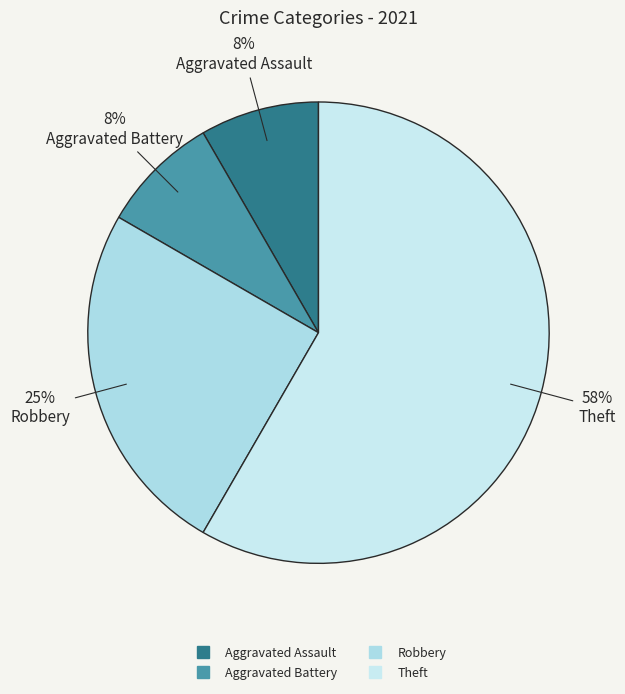

Count the number of slices in the pie.

4